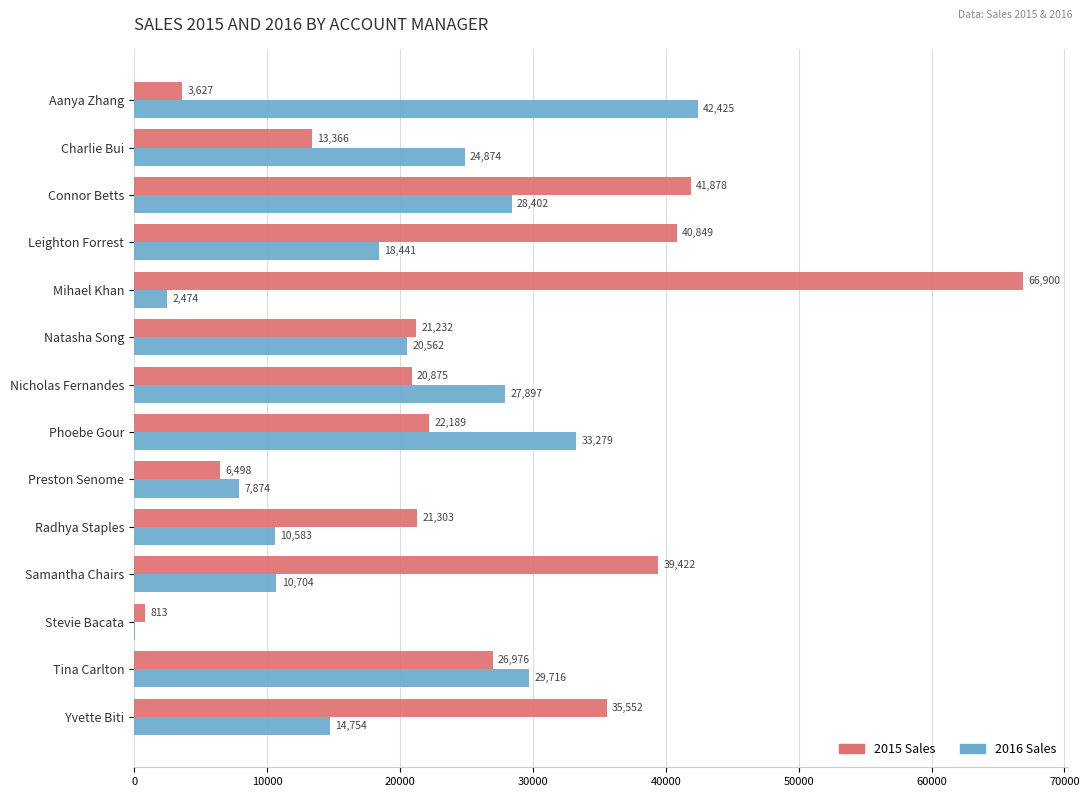

Is it true that 2015 Sales equals 813.5 at Stevie Bacata?

True